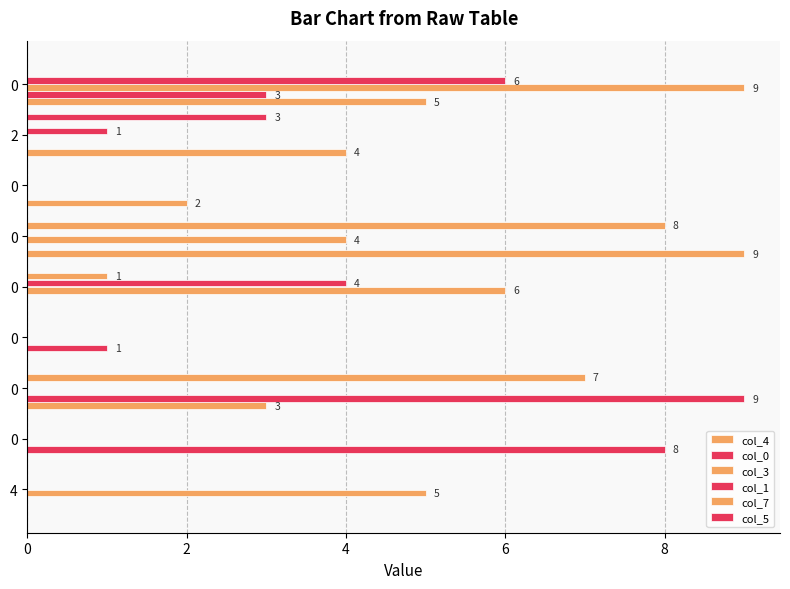

Which series has the largest range (max minus min)?

col_4